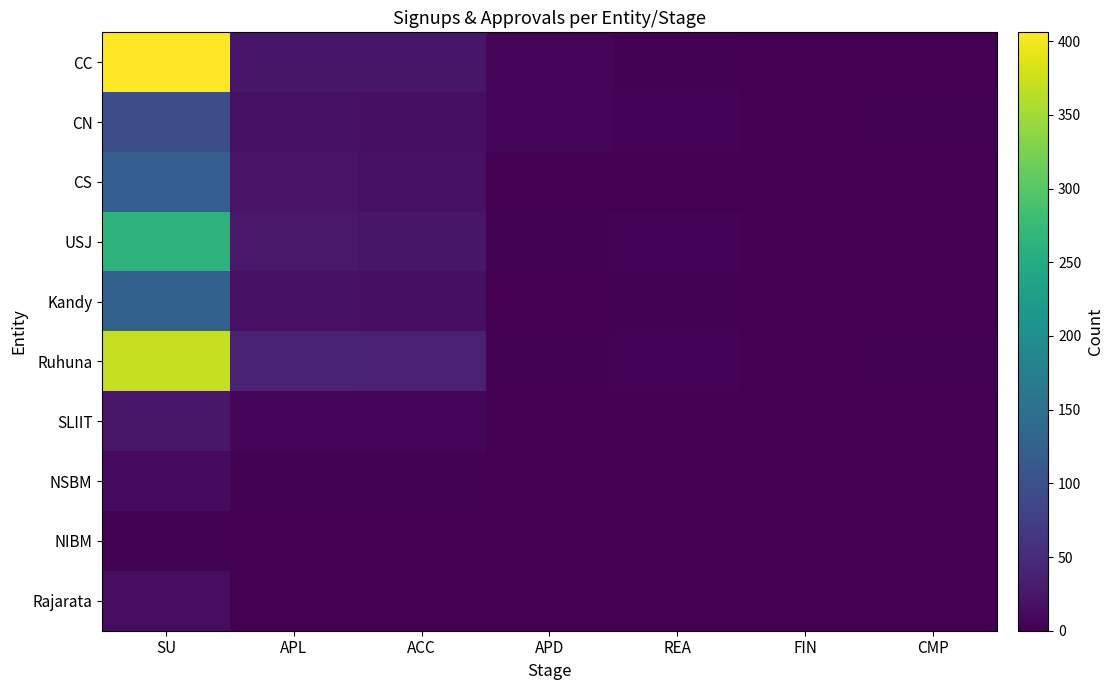

Which series has the largest range (max minus min)?

CC